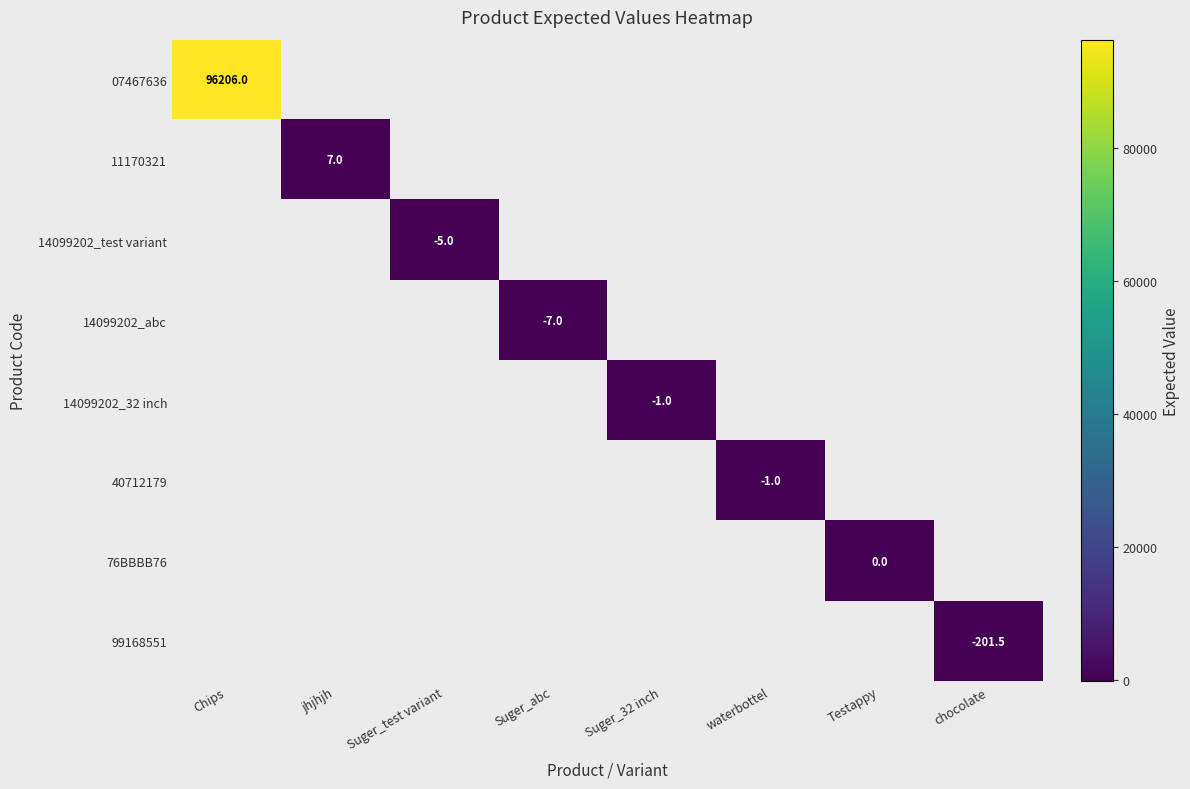

The 99168551 series shows -90.9 at chocolate. True or false?

False